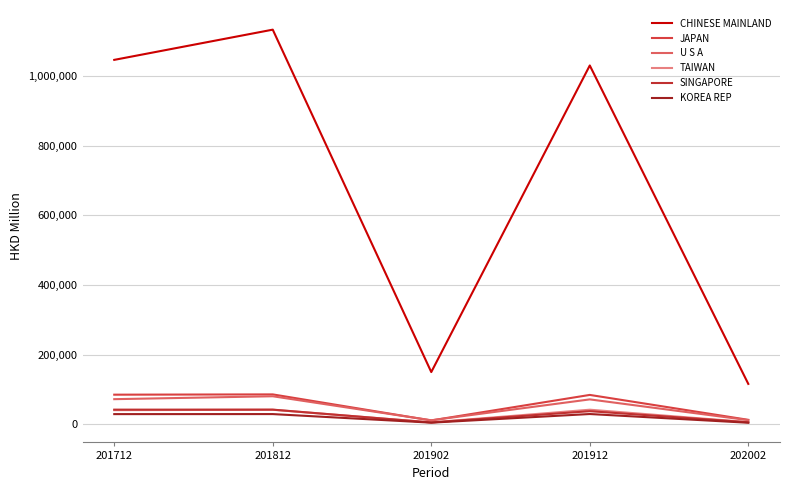

True or false: U S A and TAIWAN intersect in this chart.

False